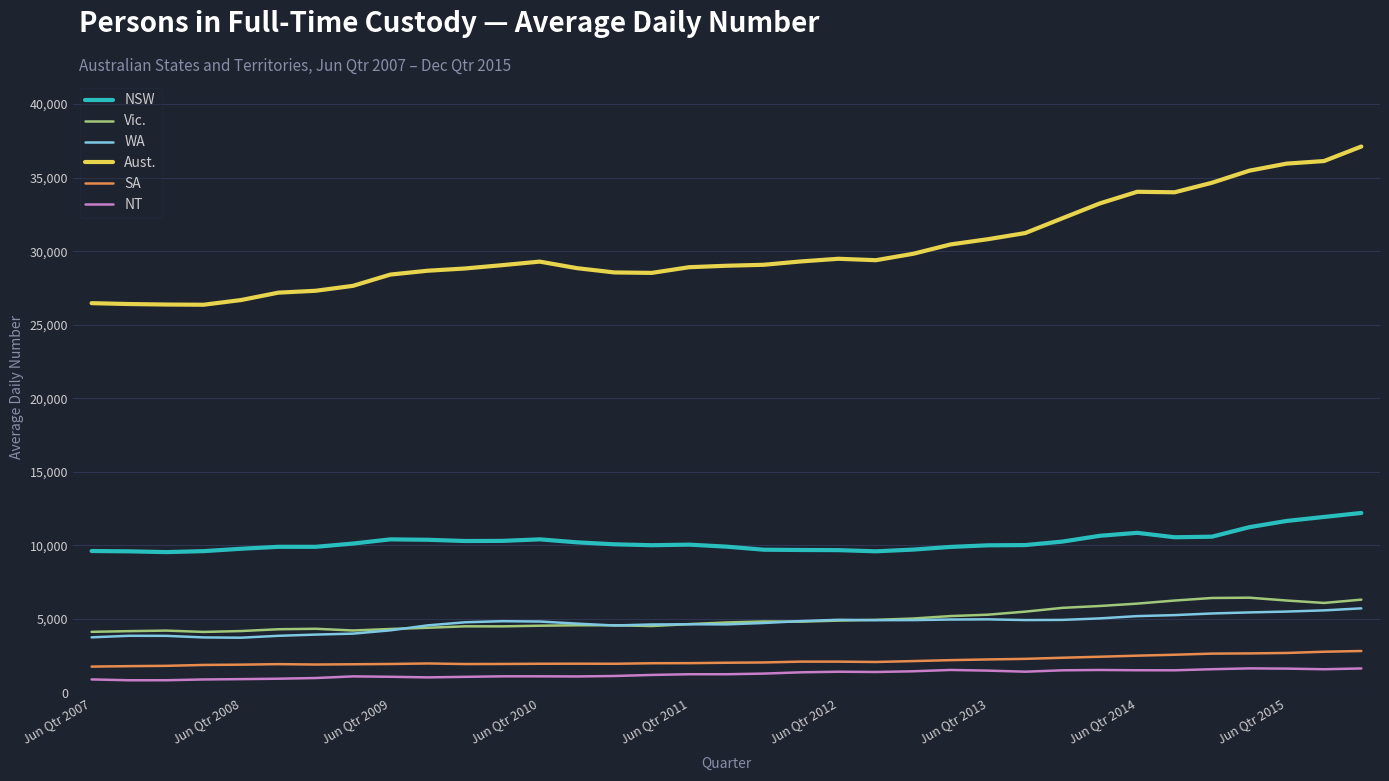

True or false: Vic. and NT cross at least once.

False